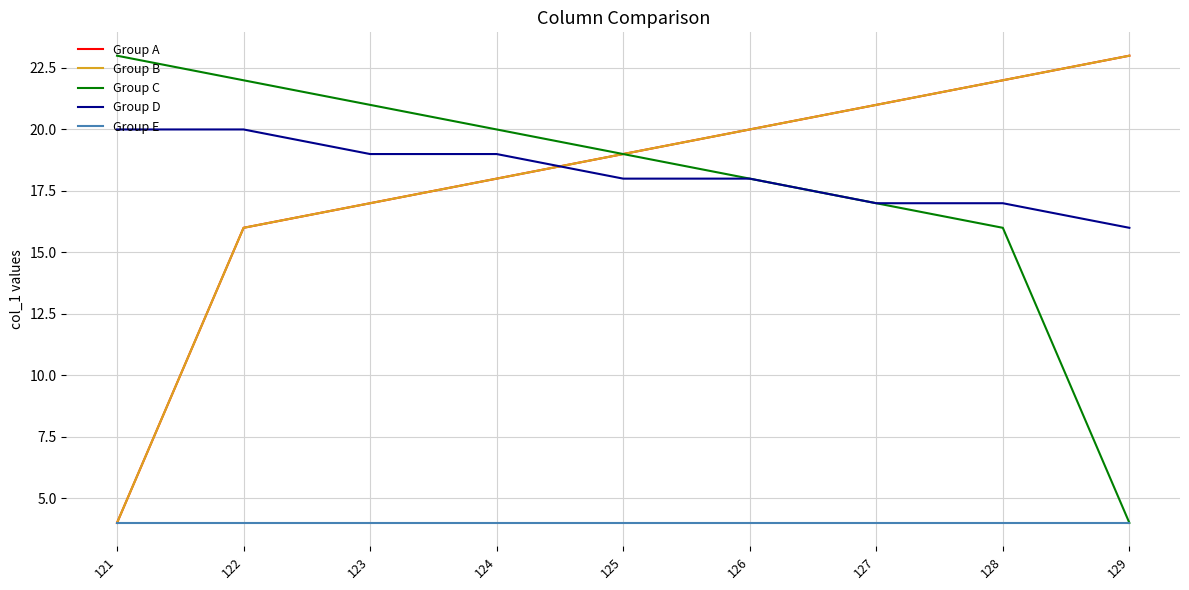

Does the chart display data point markers on the line(s)?

No